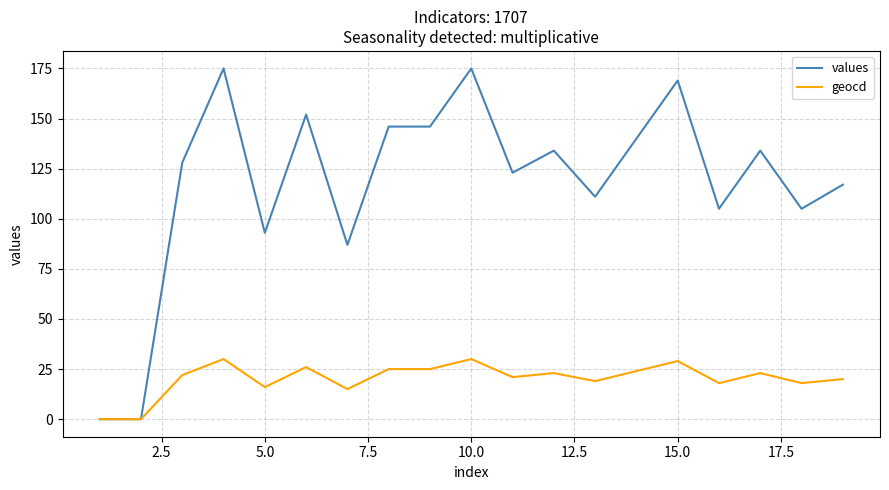

List the series in order of their peak value, lowest first.

geocd, values